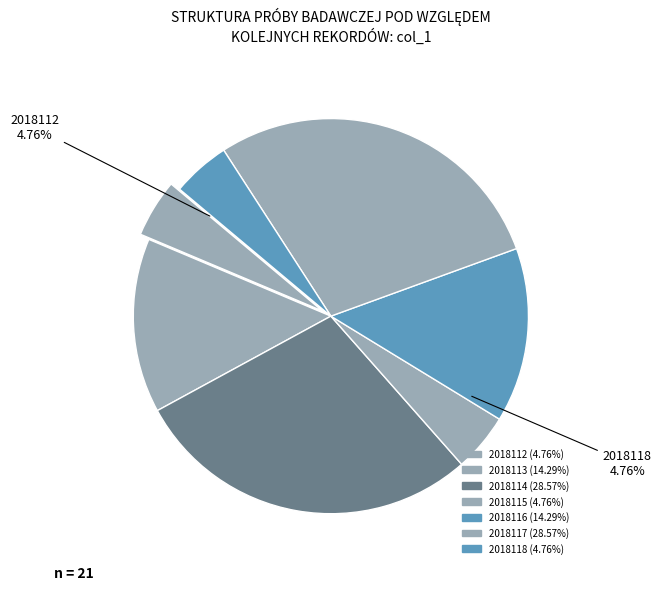

How much of the chart is everything except 2018115?

95.2%